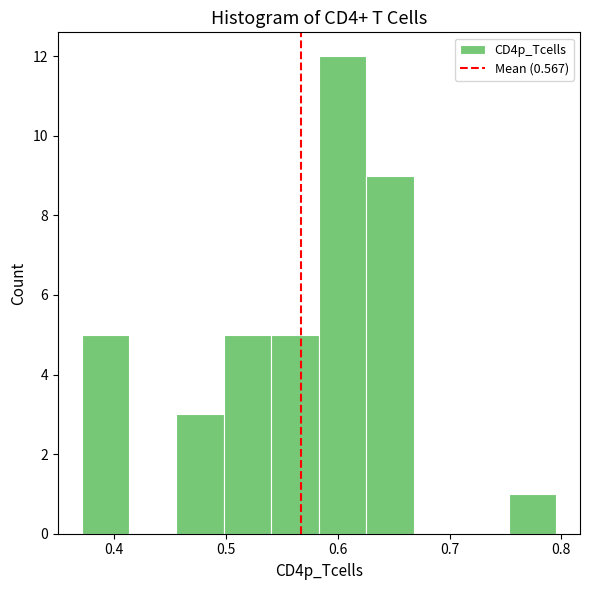

Over which range of the x-axis is the bar tallest?

0.58 to 0.63